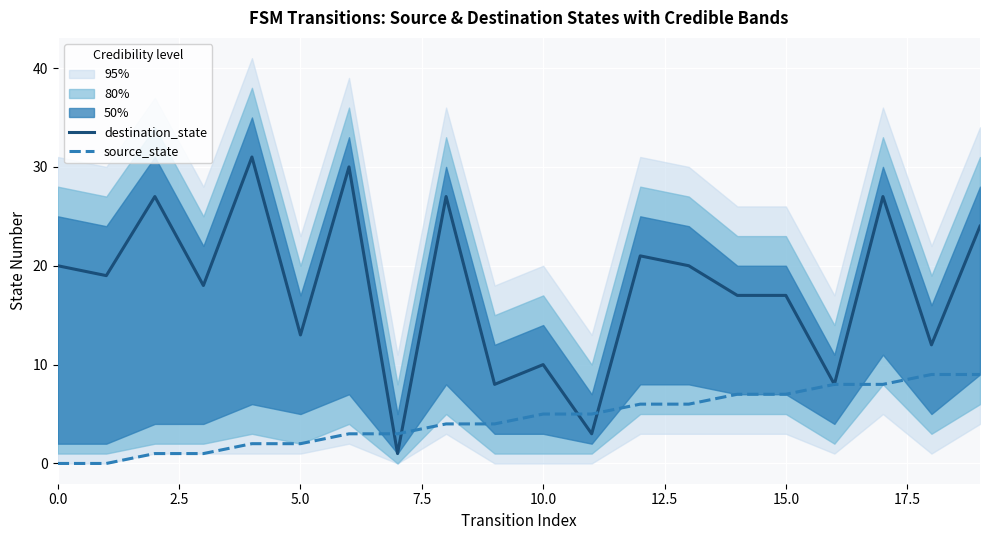

At which category is the sum across all series the highest?

17